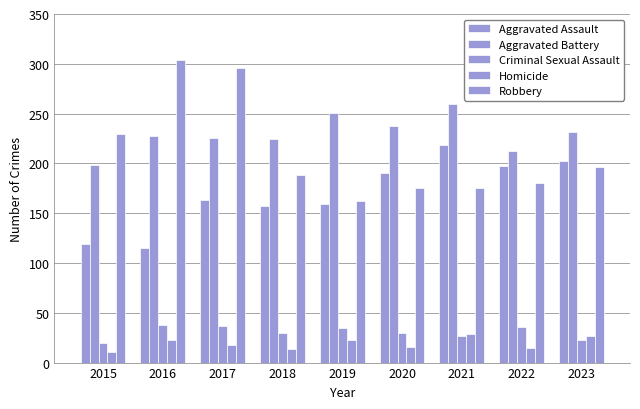

Does the chart contain stacked bars?

No